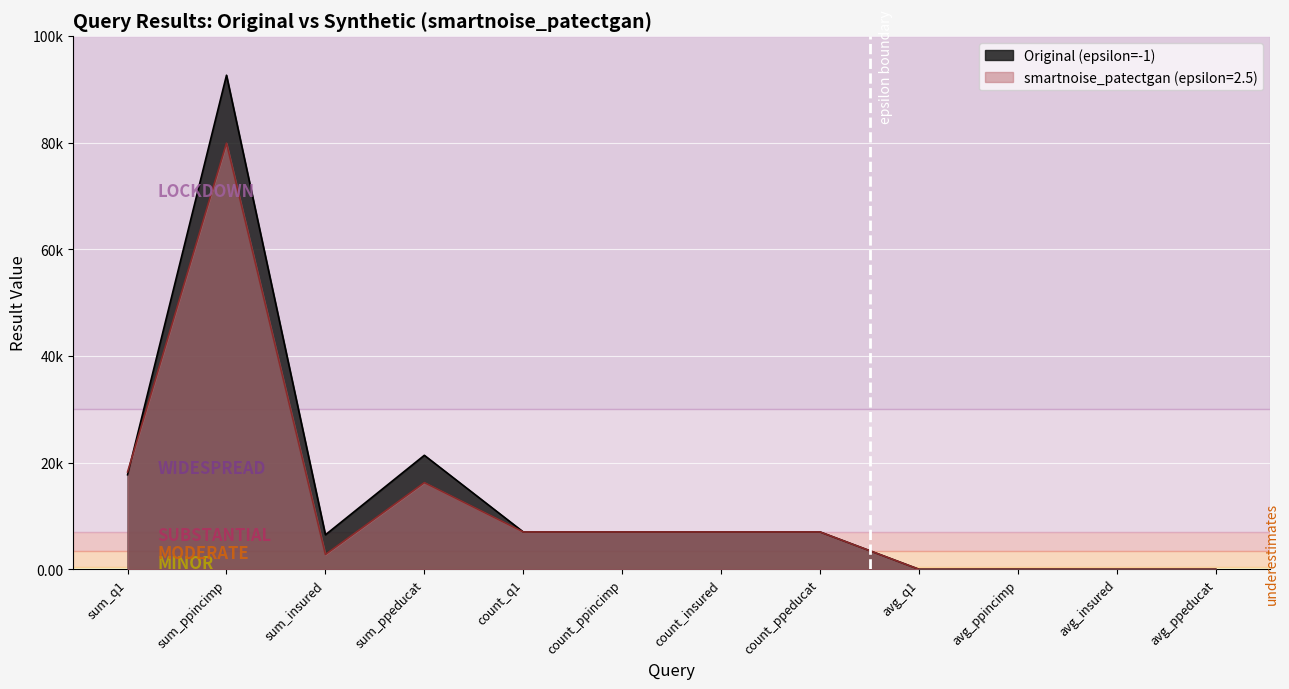

Which has a higher value, sum_q1 or avg_ppincimp?

sum_q1